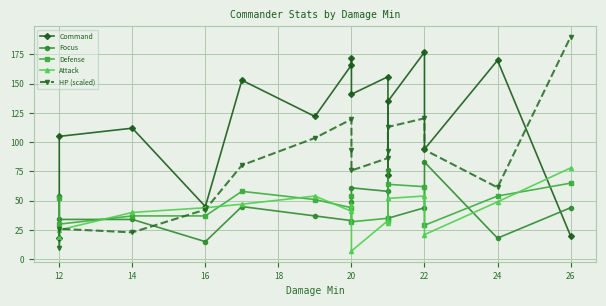

Which series ends up on top after the final intersection of HP (scaled) and Command?

HP (scaled)